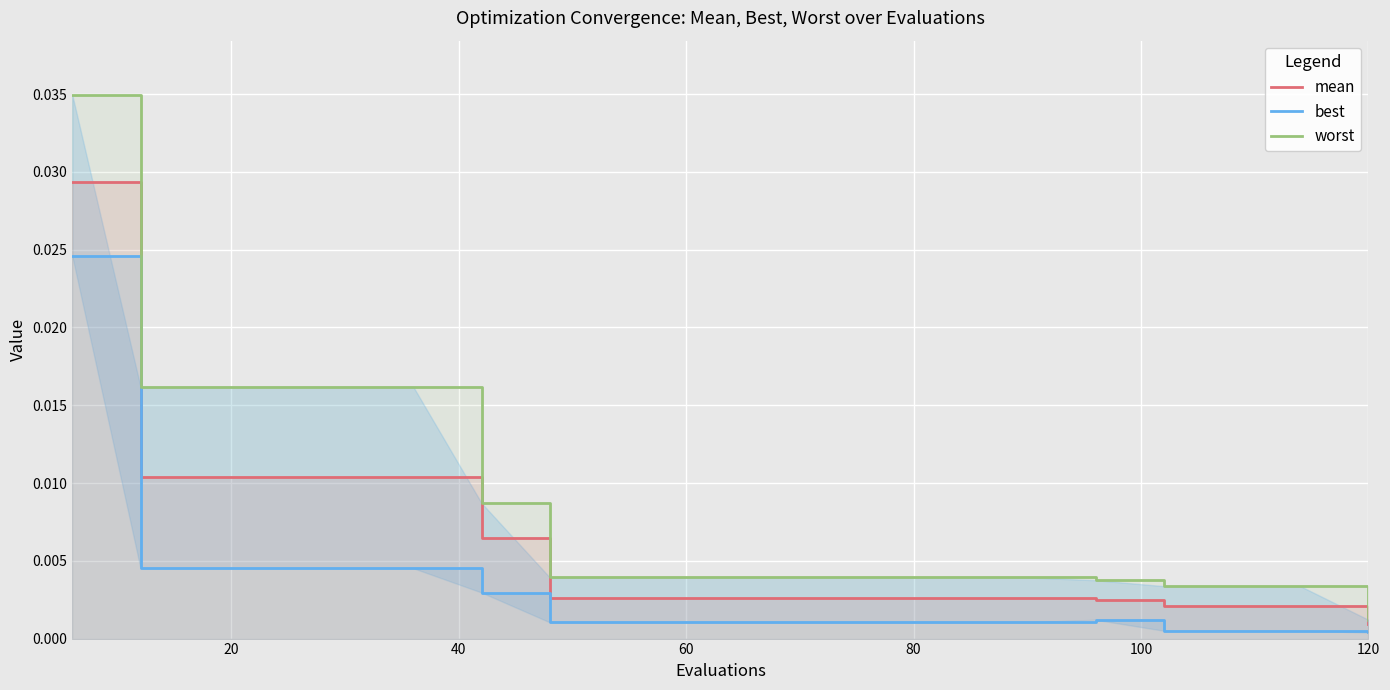

True or false: worst and mean intersect in this chart.

False